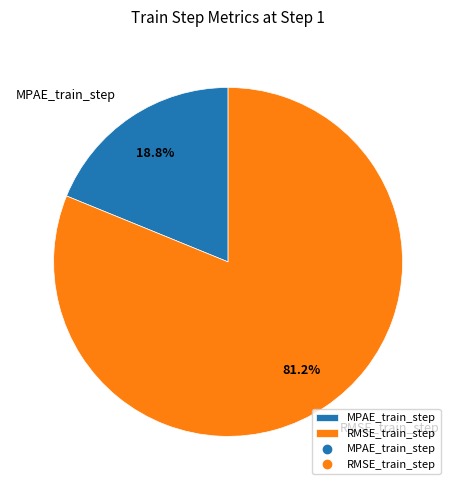

To the nearest percent, what percentage of the pie is MPAE_train_step?

19%